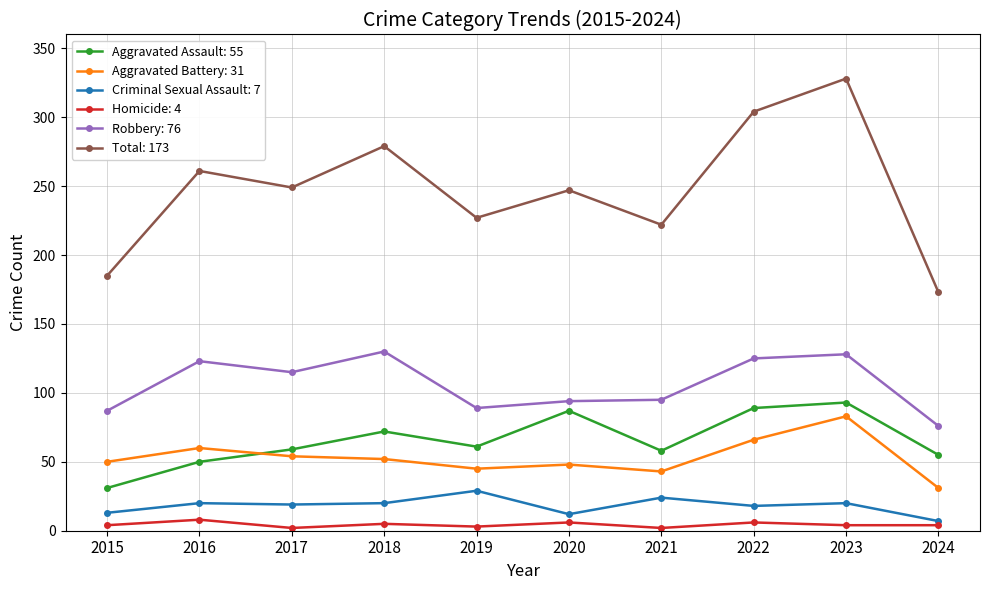

True or false: Aggravated Assault: 55 has more than 0 points higher than both neighbors.

True